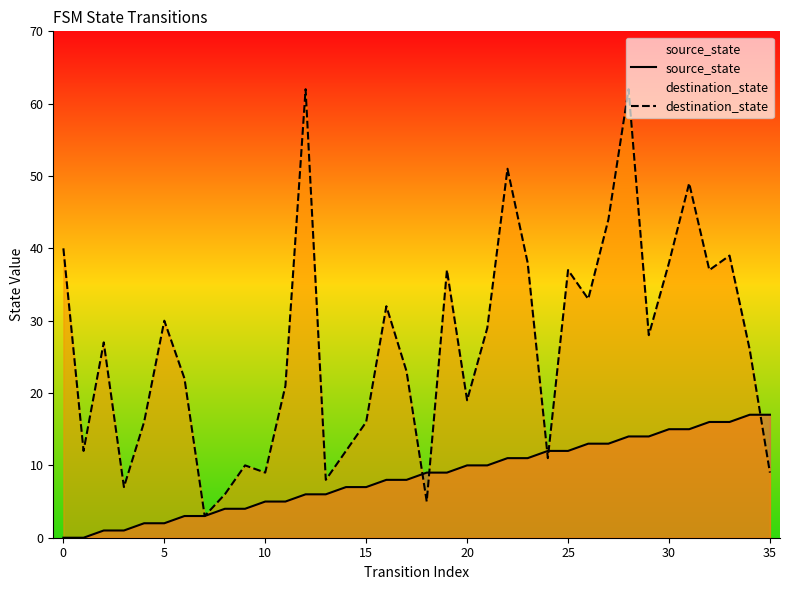

Reading left to right, list all the values displayed in this chart.

source_state: 0	0	1	1	2	2	3	3	4	4	5	5	6	6	7	7	8	8	9	9	10	10	11	11	12	12	13	13	14	14	15	15	16	16	17	17
destination_state: 40	12	27	7	16	30	22	3	6	10	9	21	62	8	12	16	32	23	5	37	19	29	51	38	11	37	33	44	62	28	38	49	37	39	26	9